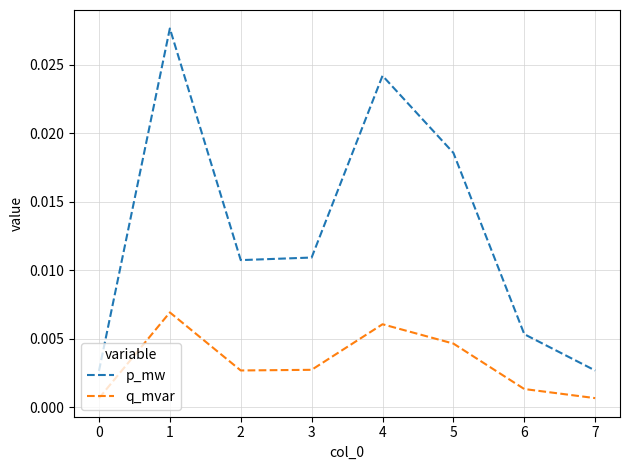

Rank the series by their maximum value, from lowest to highest.

q_mvar, p_mw